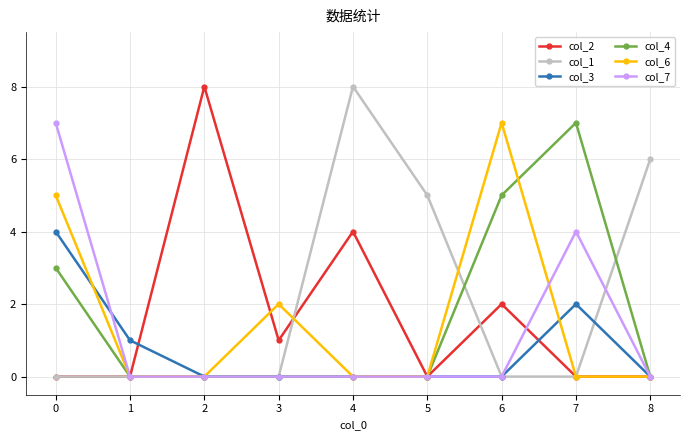

True or false: col_2 has more than 2 interior local peaks.

True